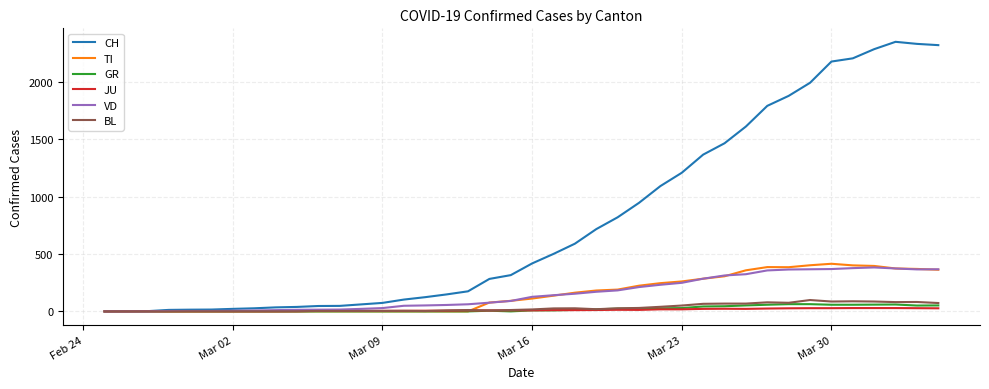

What is the highest value of the GR series?

63